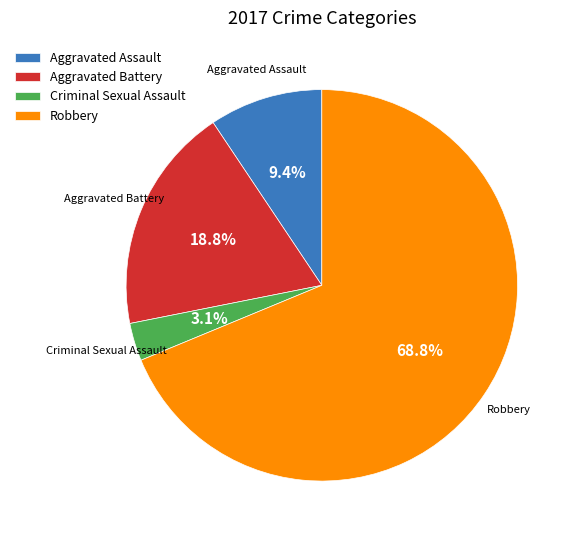

To the nearest percent, what portion does Aggravated Assault represent?

9%